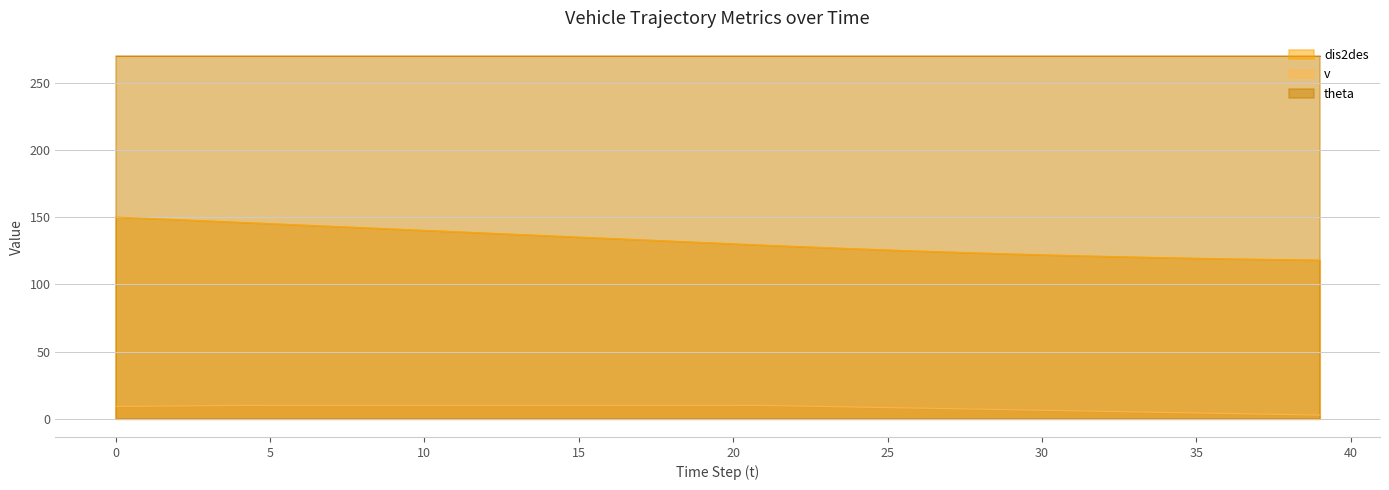

How many categories are shown in the chart?

40